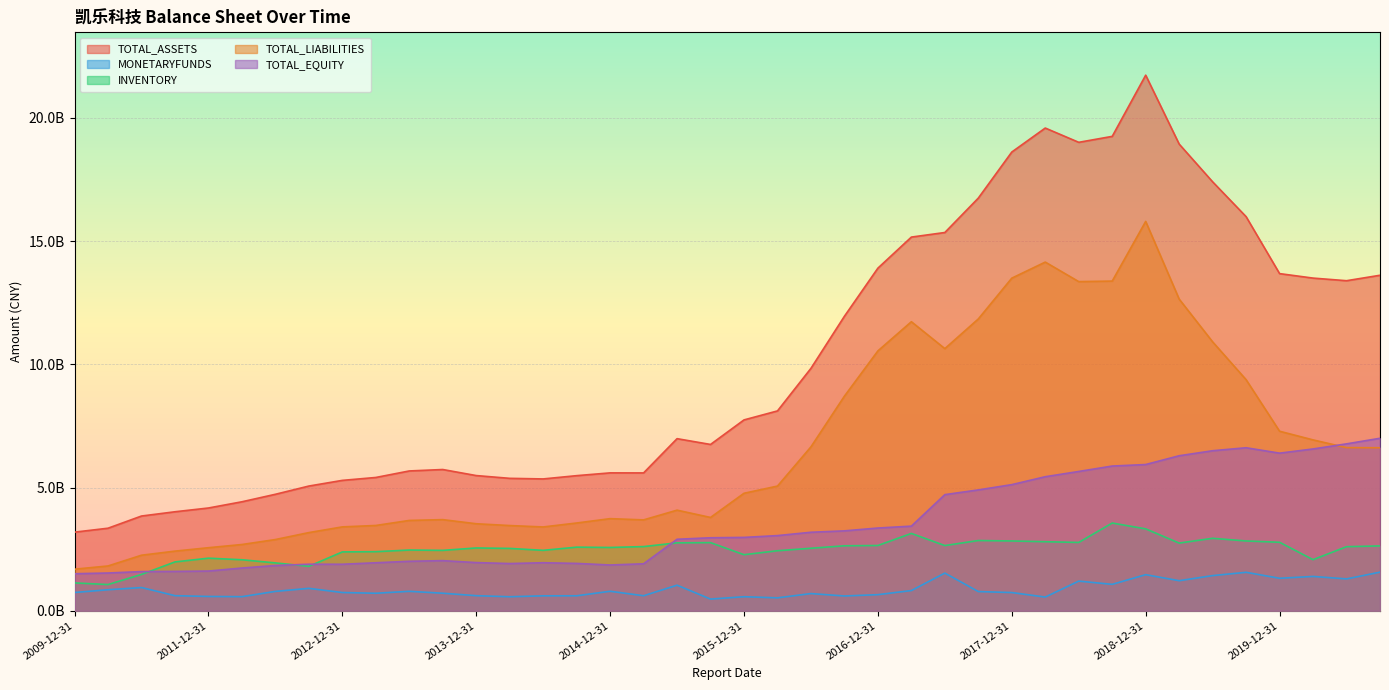

What is the label of the 7th point from the right?

2019-03-31